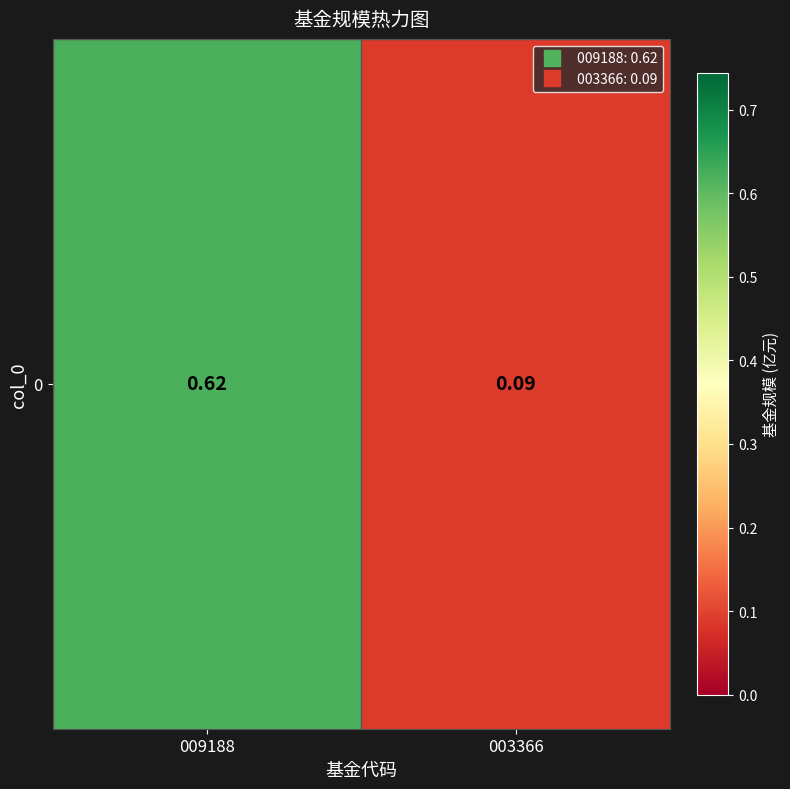

What is the difference between the maximum and minimum values?

0.5